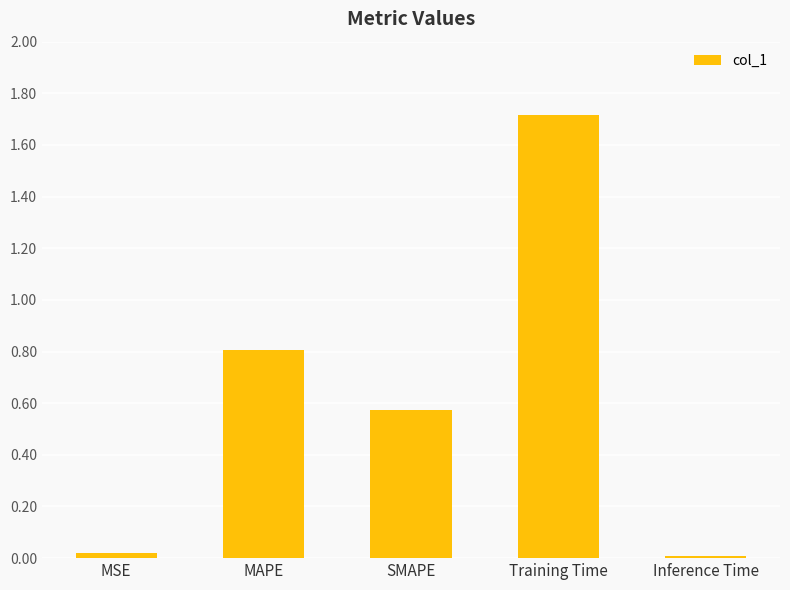

What is the sum of all values?

3.1